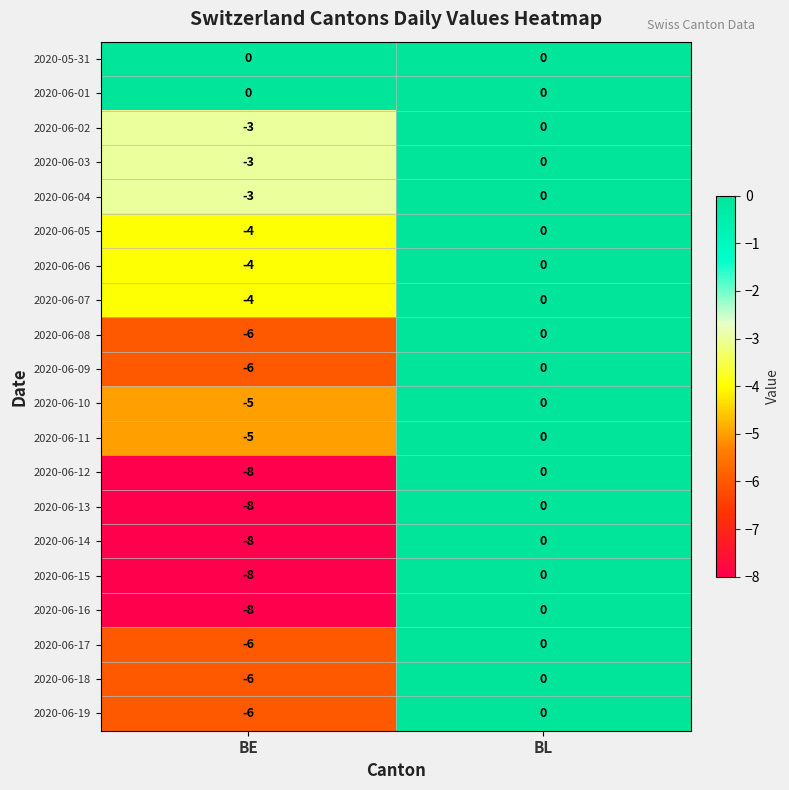

What is the sum of the 2020-06-03 values at BL and BE?

-3